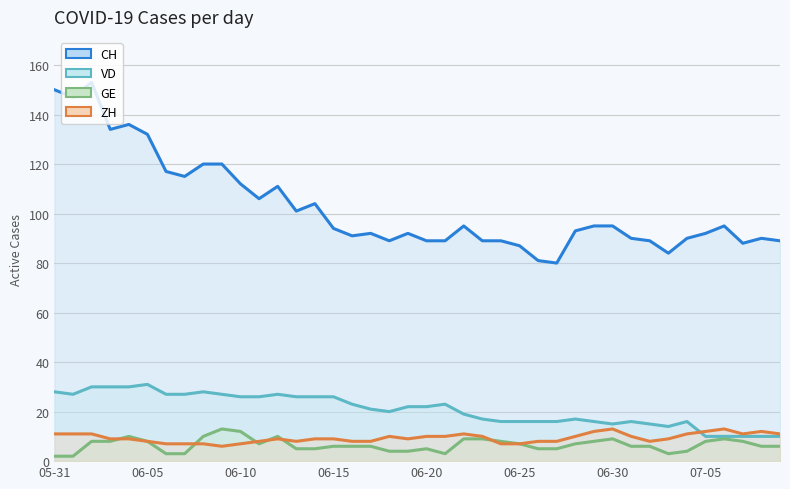

The value of VD at 06-25 is 7. True or false?

False